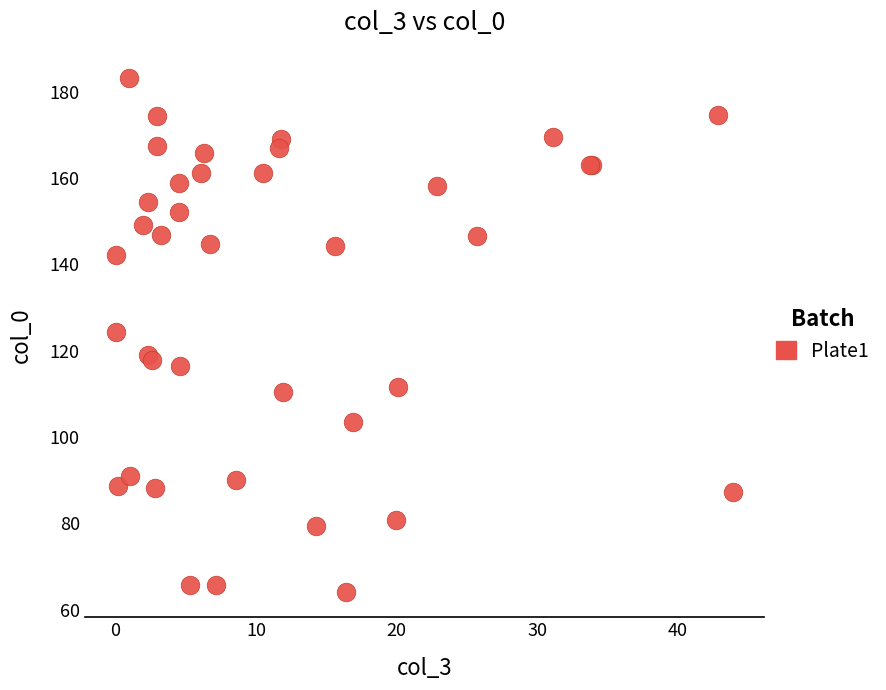

What Y value in the scatter plot is closest to 123?

124.4